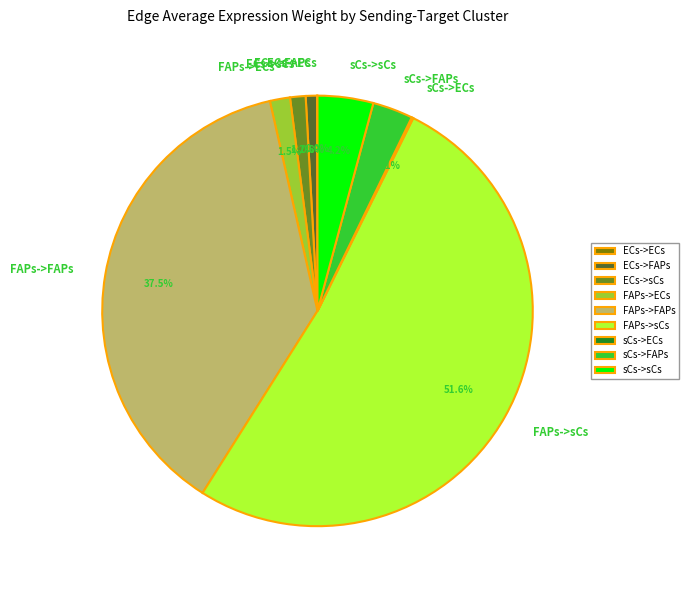

Combined, do sCs->sCs and FAPs->sCs account for over 50%?

Yes